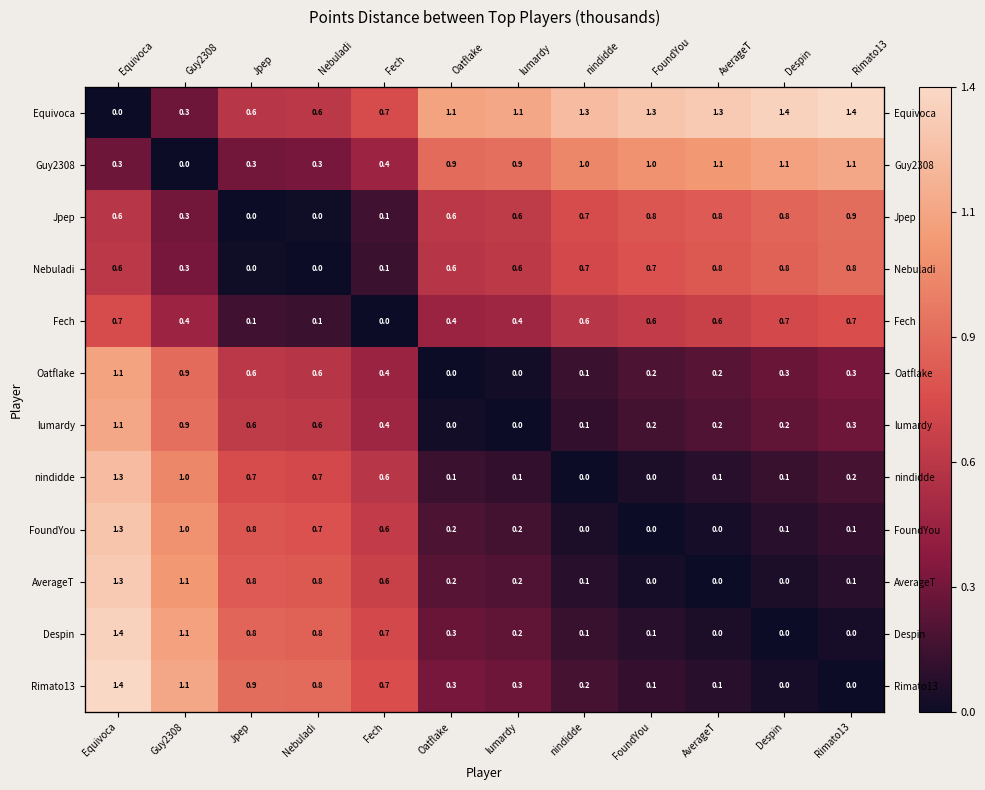

Which series has the largest total across all categories?

Equivoca